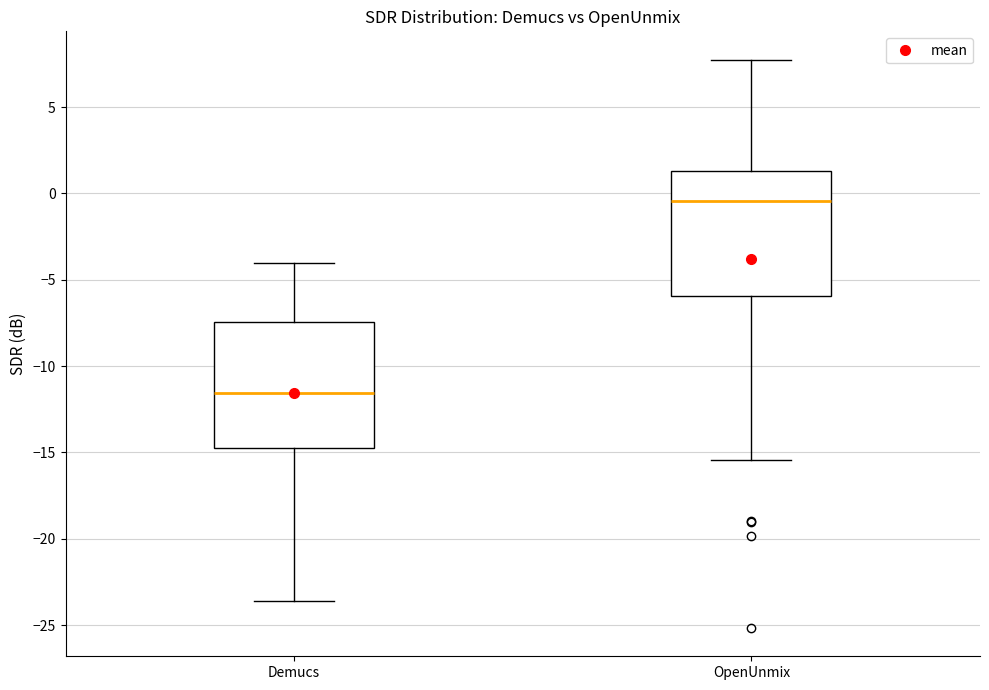

Reading left to right, read every box against the y-axis: the position of its median line, the range the box covers, and the ends of its whiskers. The values are not printed on the chart, so give them approximately, as read against the axis.

Demucs: median -11.5, box -15.0 to -7.5, whiskers -23.5 to -4.0
OpenUnmix: median -0.5, box -6.0 to 1.5, whiskers -15.5 to 7.5